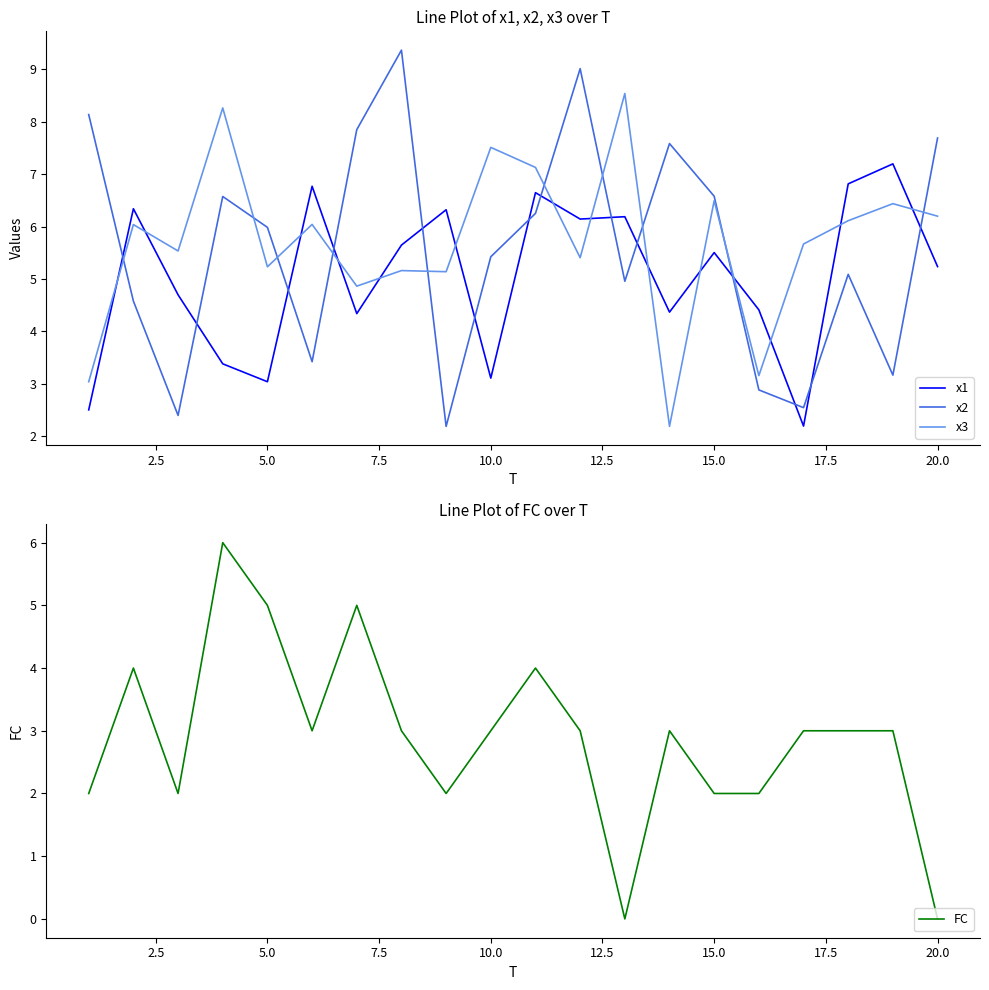

True or false: x2 and x3 cross at least once.

True